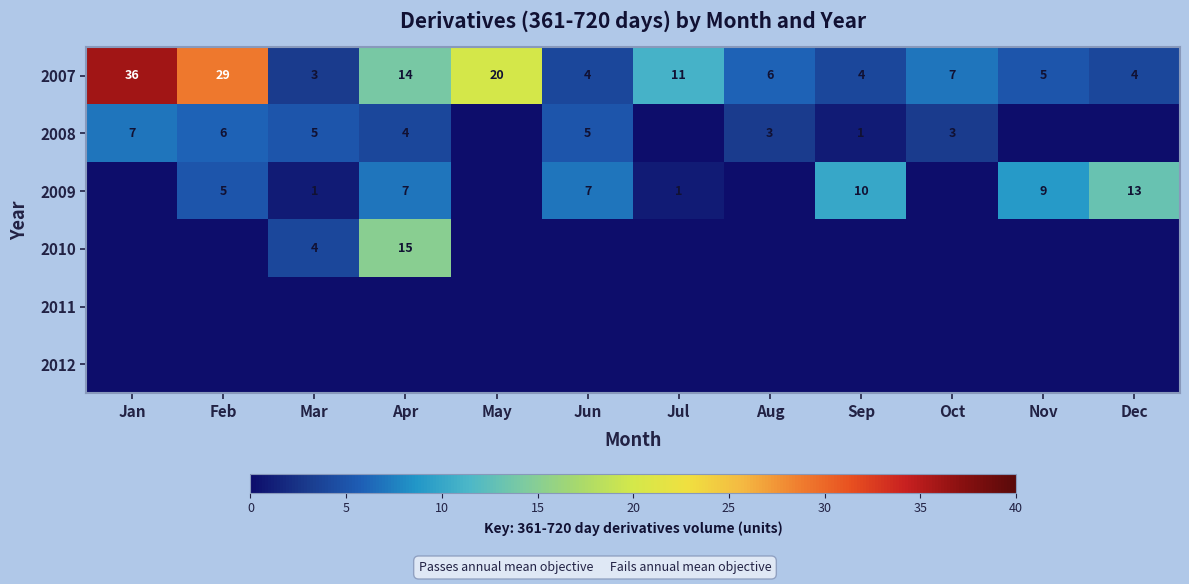

The value of 2009 at Nov is 9. True or false?

True